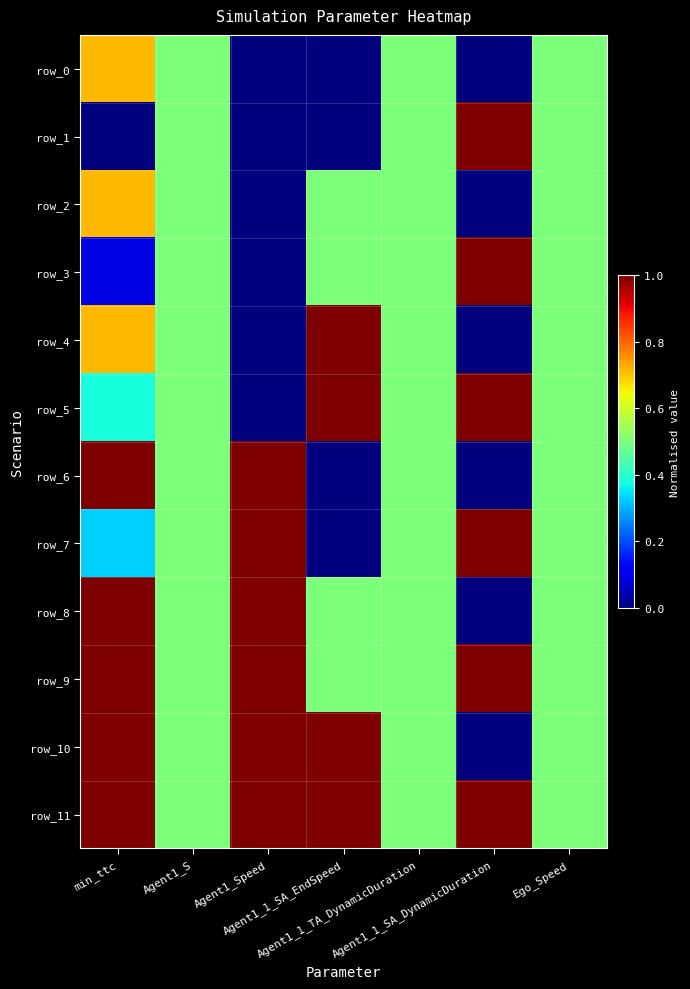

At which label does row_9 reach its peak?

Agent1_Speed